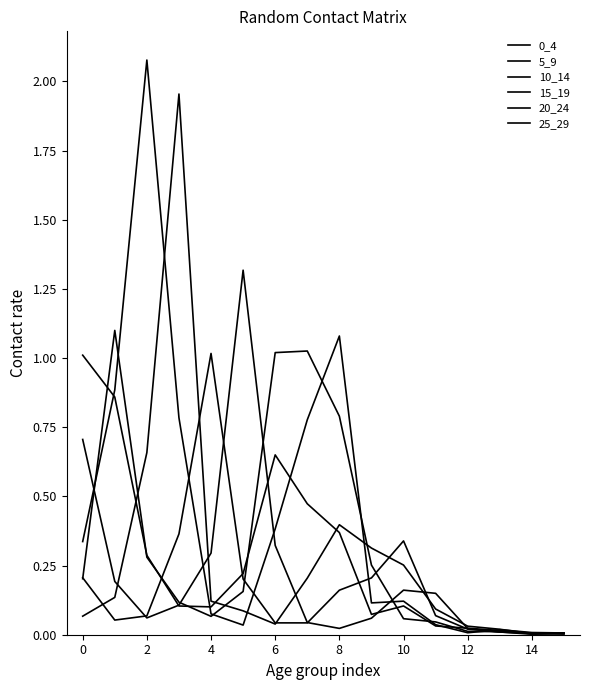

Is this an area chart (filled region under the line)?

No